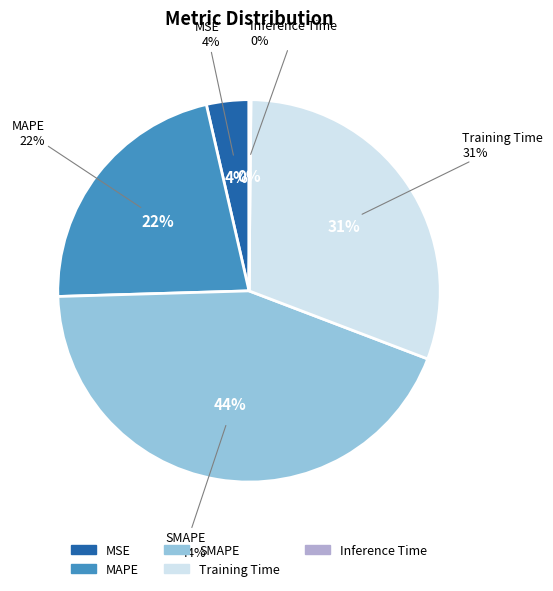

Does MSE account for over 50% of the chart?

No